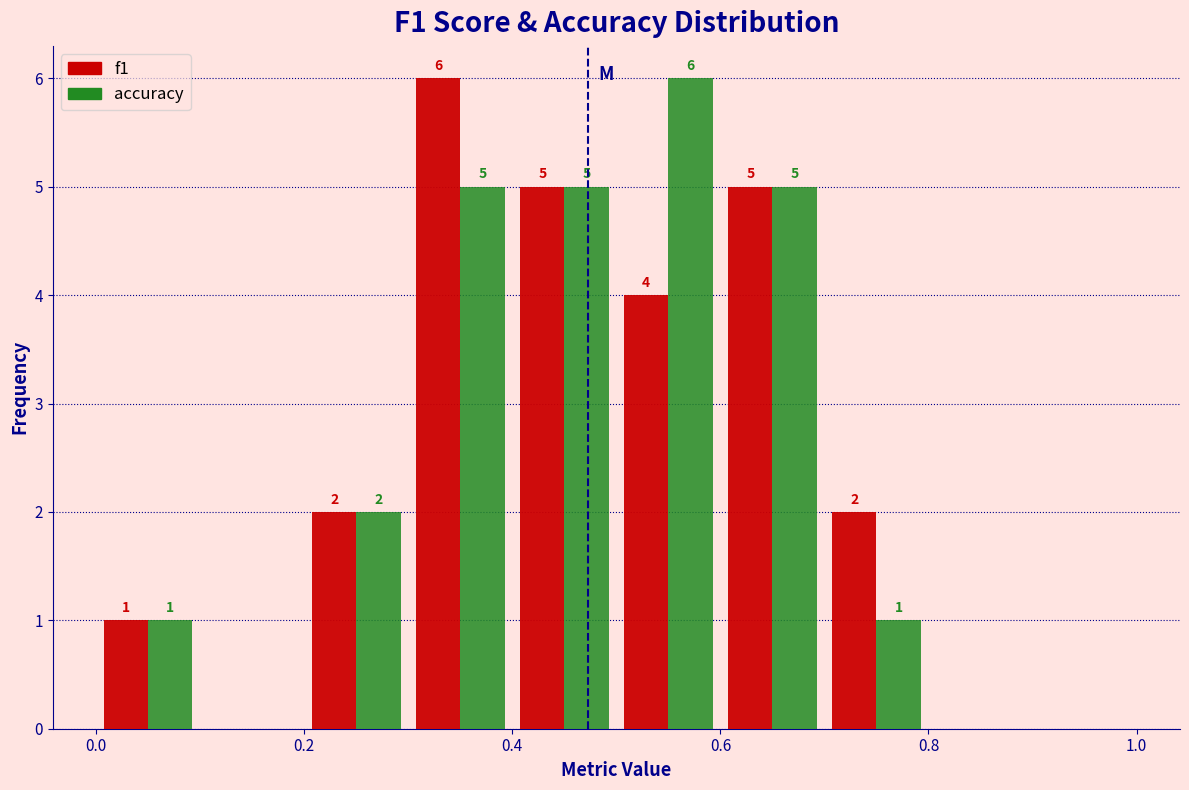

In the accuracy series, which range on the x-axis has the tallest bar?

0.5 to 0.6